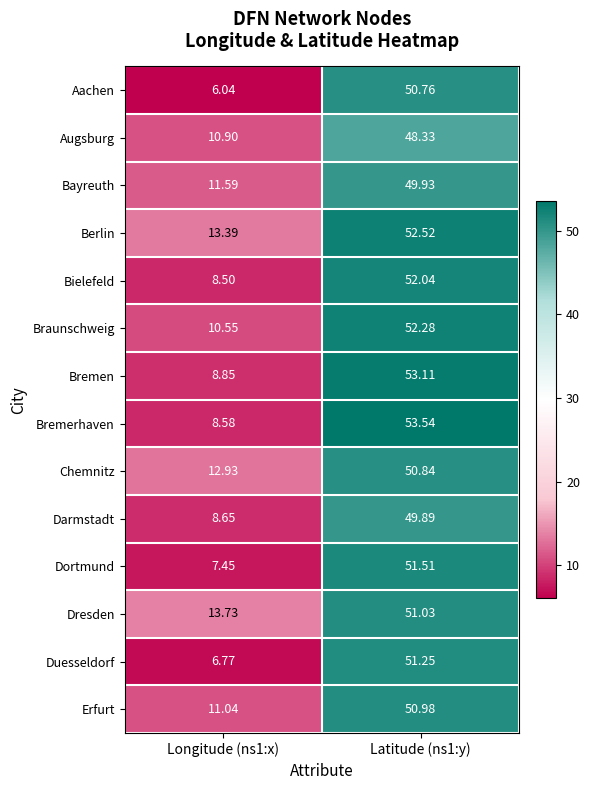

Which series has the largest total across all categories?

Berlin